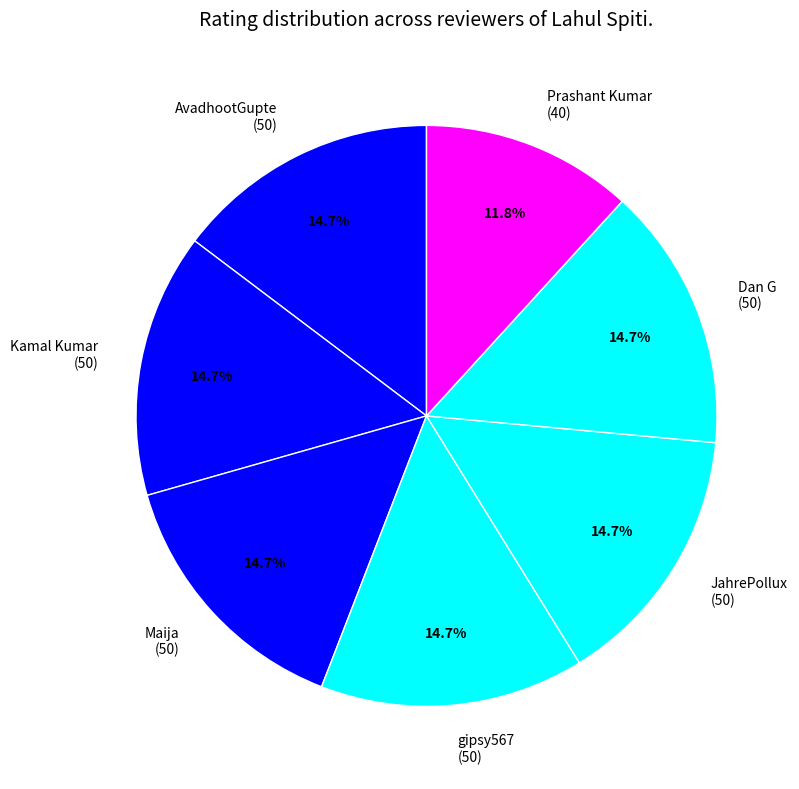

What is the ratio of the value at Dan G (50) to the value at Maija (50)?

1.0